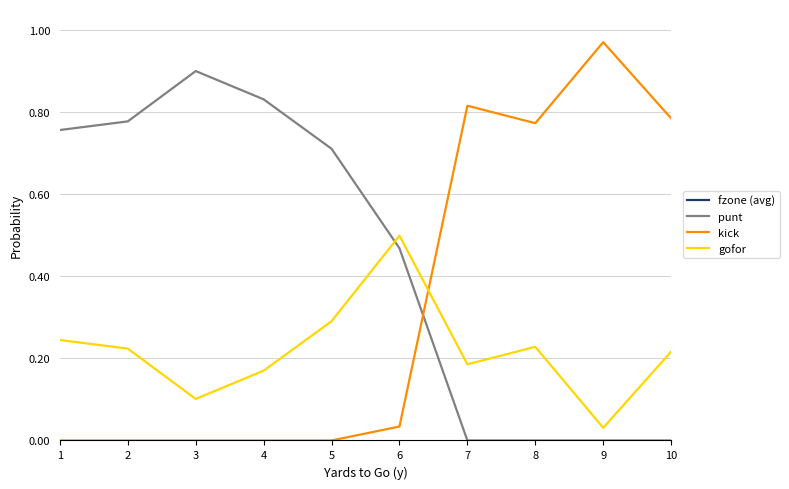

Reading left to right, transcribe all the data shown in this chart.

fzone (avg): 2.5	2.5	2.5	2.5	2.5	2.5	2.5	2.5	2.5	2.5
punt: 0.8	0.8	0.9	0.8	0.7	0.5	0.0	0.0	0.0	0.0
kick: 0.0	0.0	0.0	0.0	0.0	0.0	0.8	0.8	1.0	0.8
gofor: 0.2	0.2	0.1	0.2	0.3	0.5	0.2	0.2	0.0	0.2